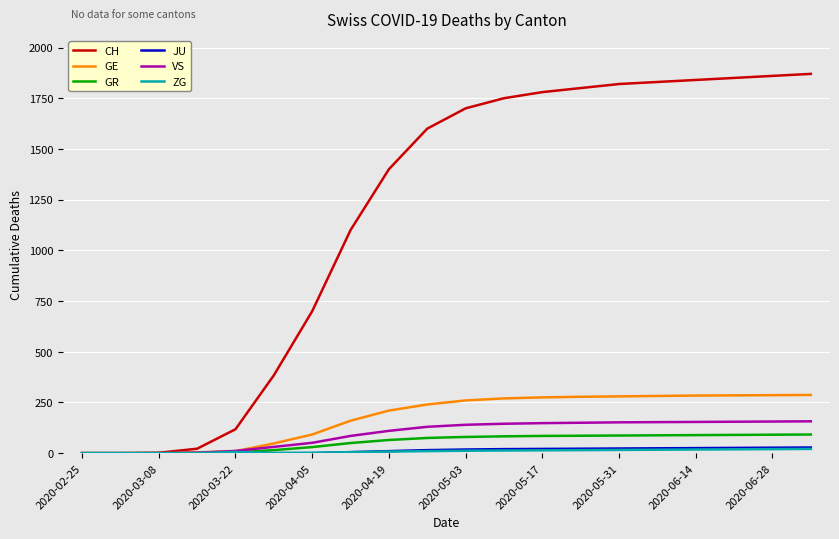

Which series has the largest total across all categories?

CH